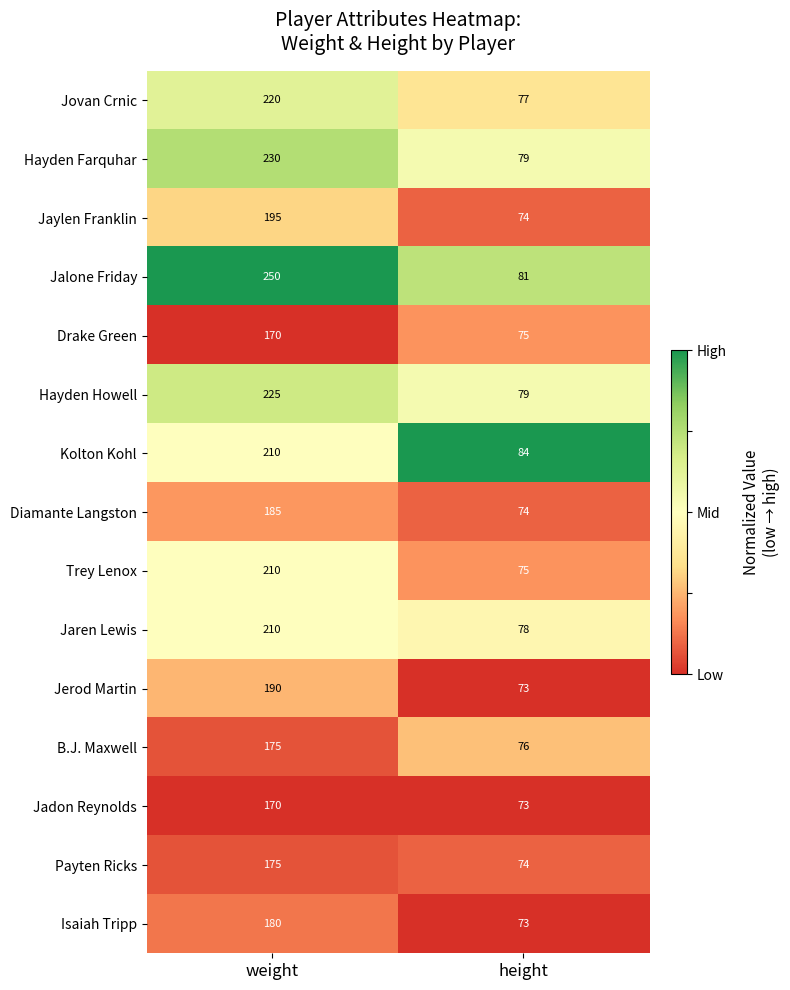

Is the value of B.J. Maxwell at weight greater than the value of Drake Green at weight?

Yes